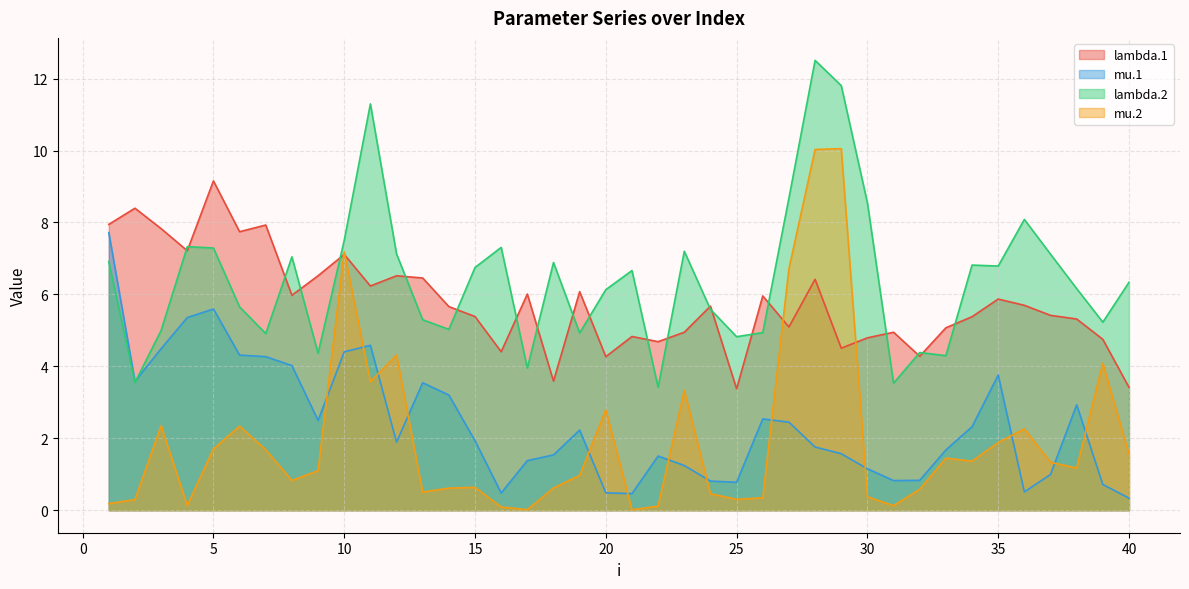

What is the difference between the maximum and minimum values in the mu.2 series?

10.0